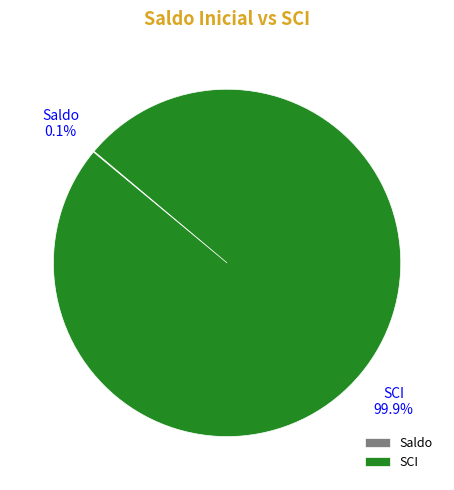

What is the majority slice?

SCI